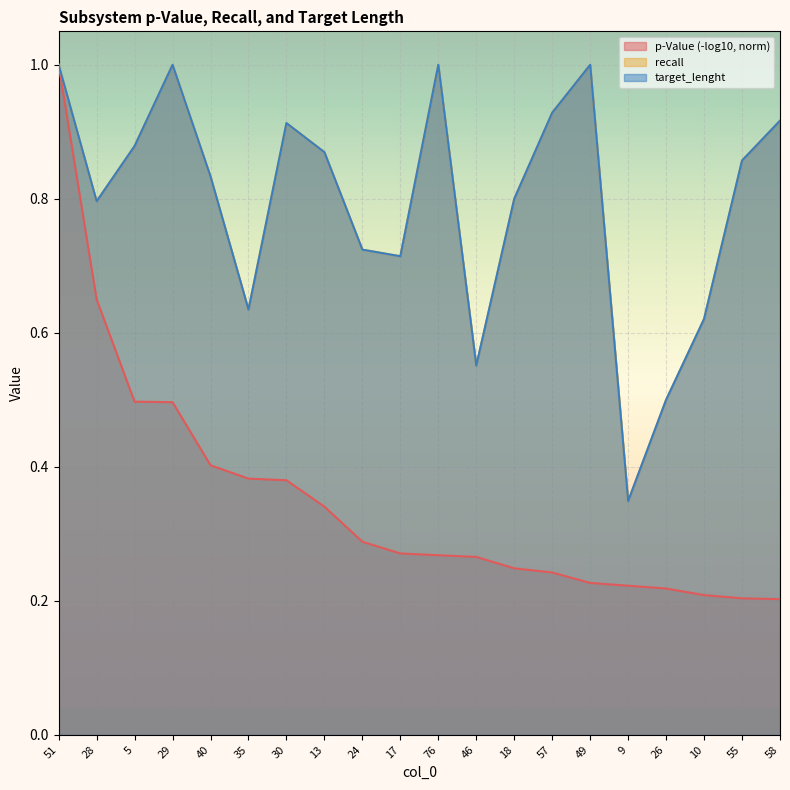

At how many categories does at least one series exceed 0?

20